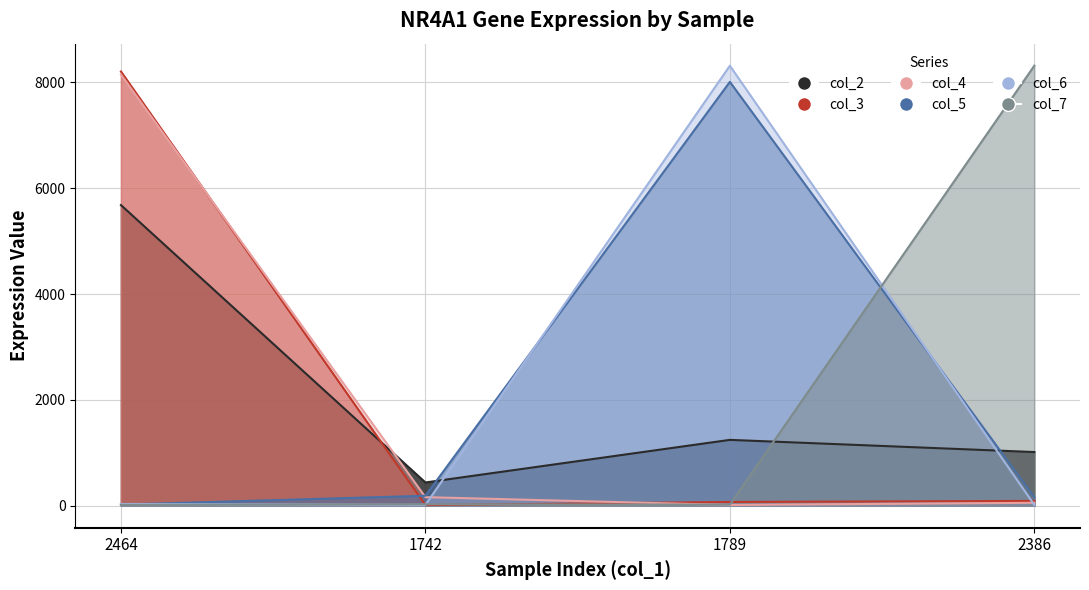

What are all the series names shown in the legend?

col_2, col_3, col_4, col_5, col_6, col_7